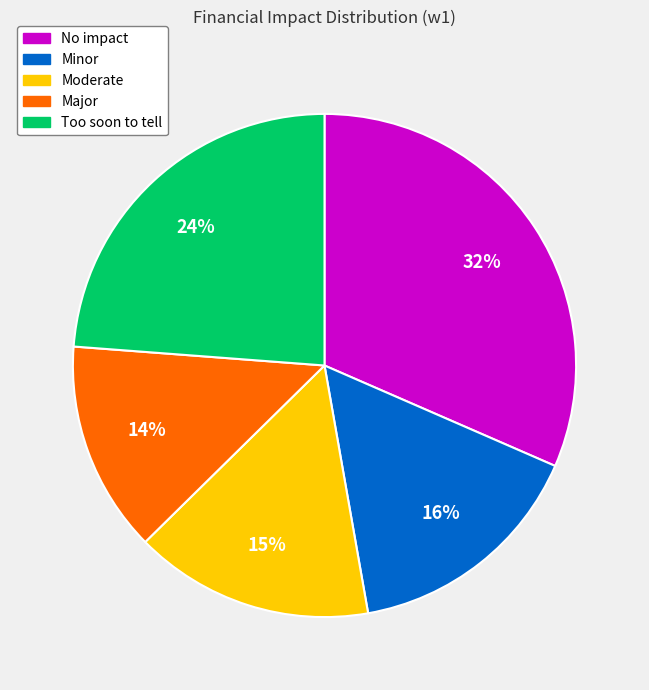

Does Too soon to tell account for over 50% of the chart?

No